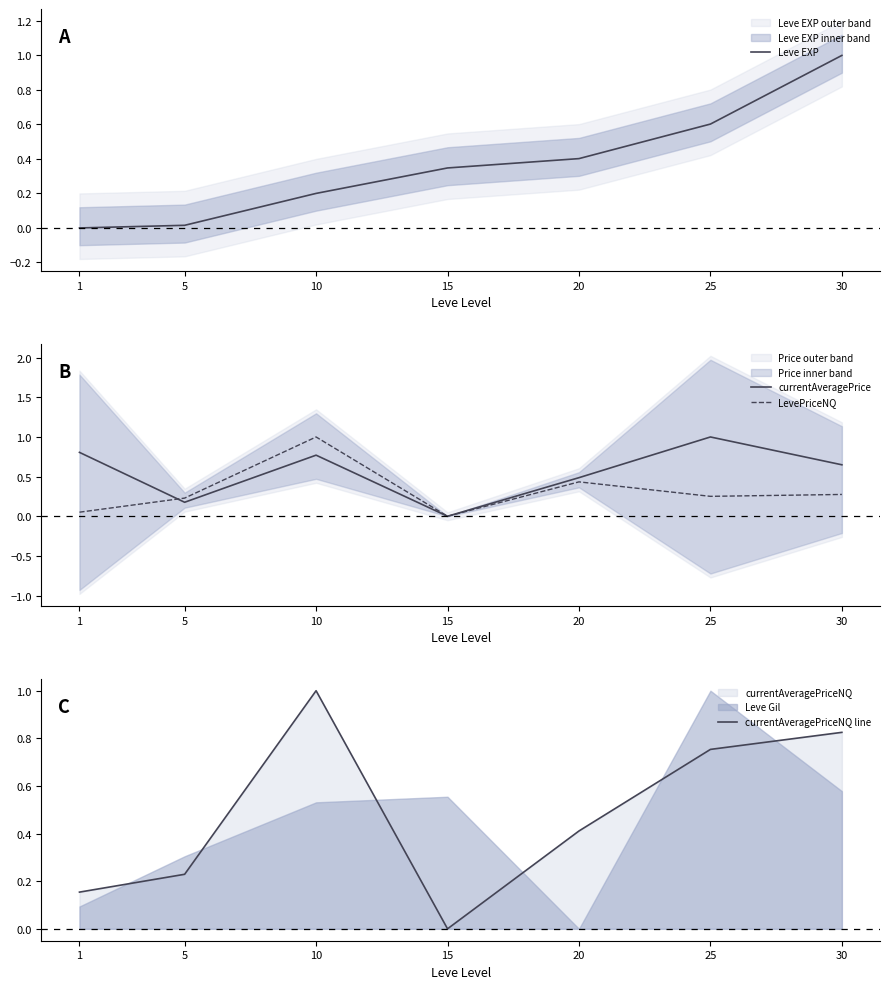

How many intersections are there between Leve EXP and LevePriceNQ?

3